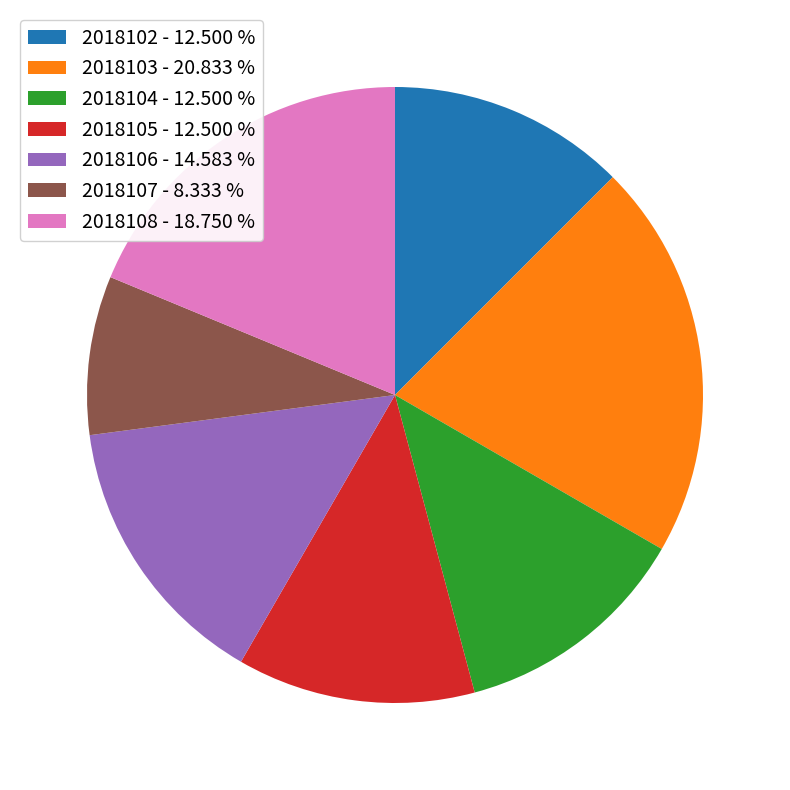

Does 2018102 - 12.500 % represent more than half of the total?

No